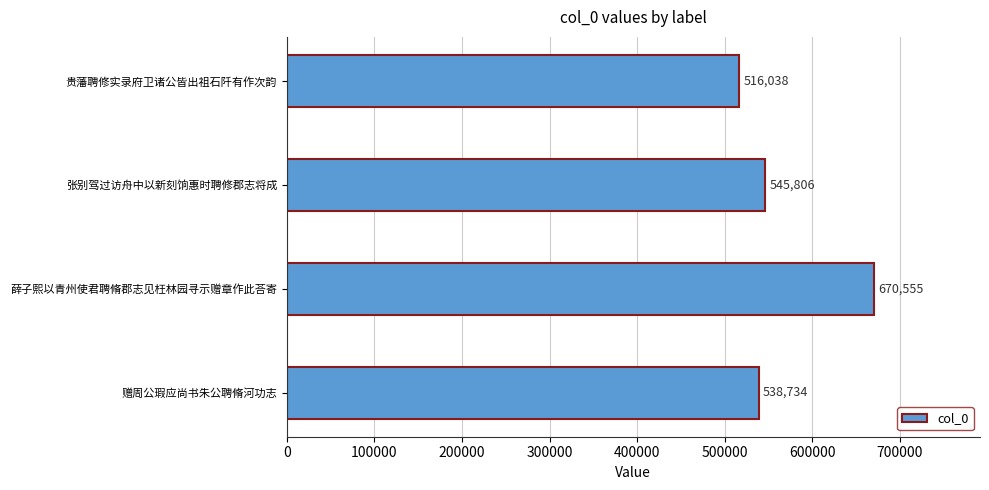

List the labels in order of value, smallest first.

贵藩聘修实录府卫诸公皆出祖石阡有作次韵, 赠周公瑕应尚书朱公聘脩河功志, 张别驾过访舟中以新刻饷惠时聘修郡志将成, 薛子熙以青州使君聘脩郡志见枉林园寻示赠章作此荅寄